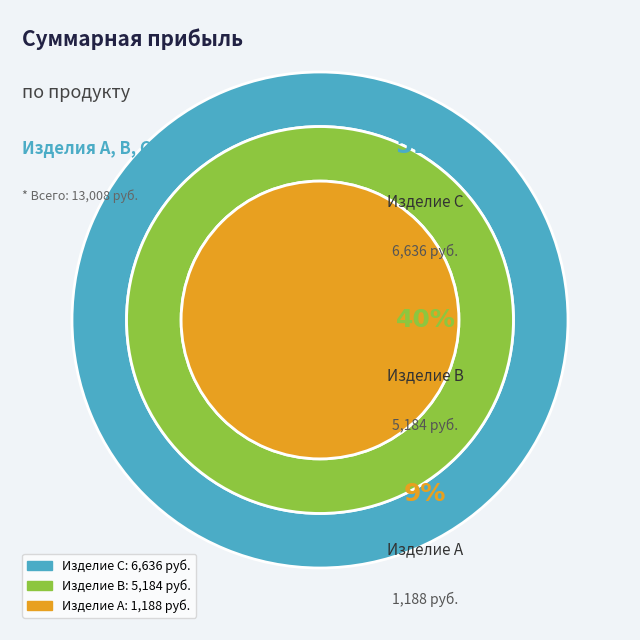

Does Изделие B account for over 50% of the chart?

No